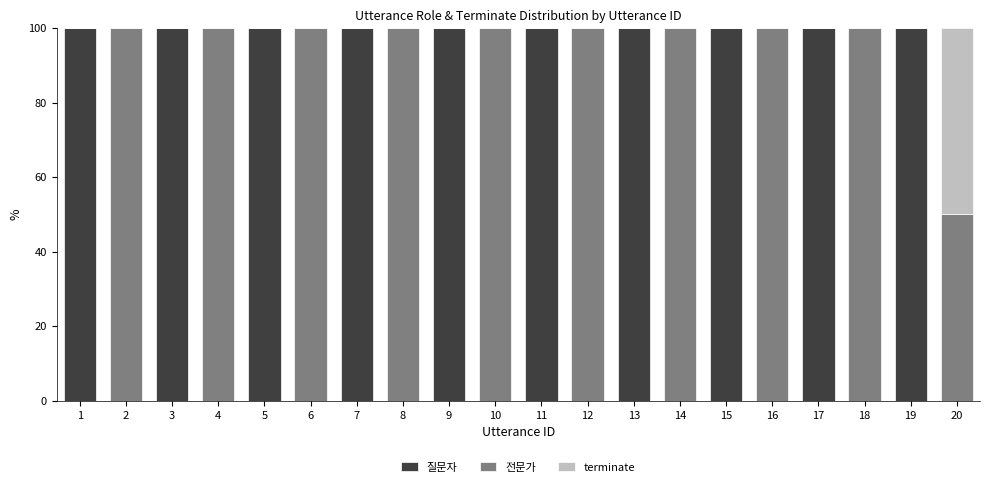

What are all the series names shown in the legend?

질문자, 전문가, terminate